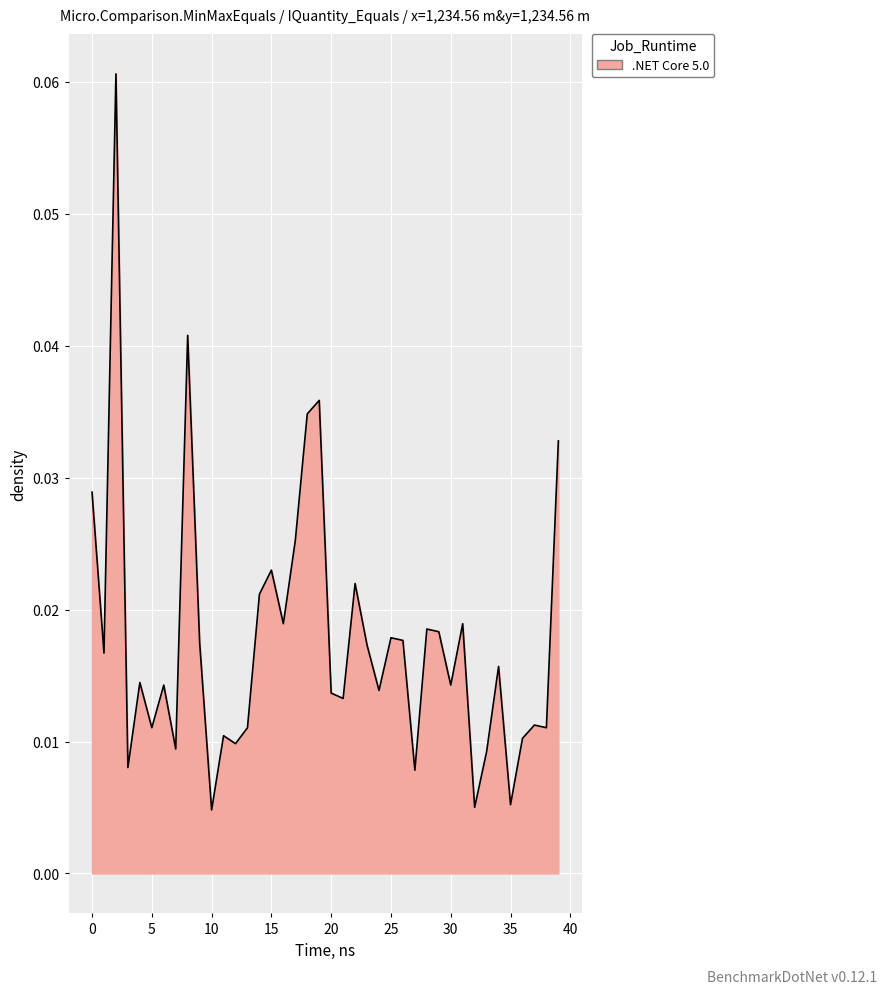

How many lines are shown in the chart?

1